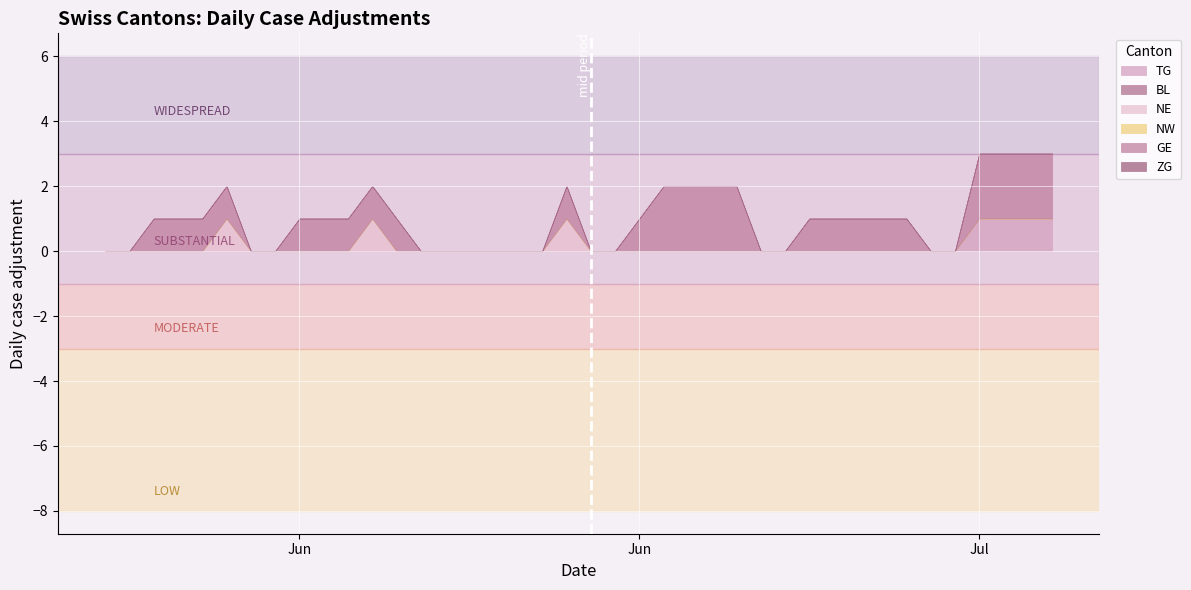

Reading right to left, what are all the values shown in this chart?

TG: 1	1	1	1	0	0	0	0	0	0	0	0	0	0	0	0	0	0	0	0	0	0	0	0	0	0	0	0	0	0	0	0	0	0	0	0	0	0	0	0
BL: 0	0	0	0	0	0	0	0	0	0	0	0	0	0	0	0	0	0	0	0	0	0	0	0	0	0	0	0	0	0	0	0	0	0	0	0	0	0	0	0
NE: 0	0	0	0	0	0	0	0	0	0	0	0	0	0	0	0	0	0	0	0	1	0	0	0	0	0	0	0	1	0	0	0	0	0	1	0	0	0	0	0
NW: 0	0	0	0	0	0	0	0	0	0	0	0	0	0	0	0	0	0	0	0	0	0	0	0	0	0	0	0	0	0	0	0	0	0	0	0	0	0	0	0
GE: 2	2	2	2	0	0	1	1	1	1	1	0	0	2	2	2	2	1	0	0	1	0	0	0	0	0	0	1	1	1	1	1	0	0	1	1	1	1	0	0
ZG: 0	0	0	0	0	0	0	0	0	0	0	0	0	0	0	0	0	0	0	0	0	0	0	0	0	0	0	0	0	0	0	0	0	0	0	0	0	0	0	0